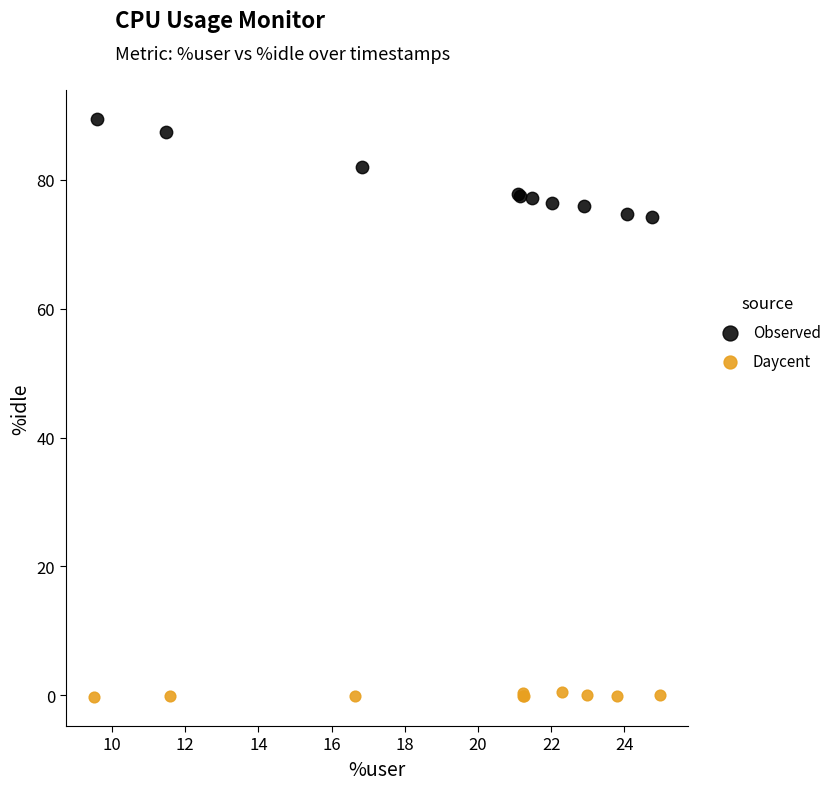

Which series has the largest Y range (max minus min)?

Observed